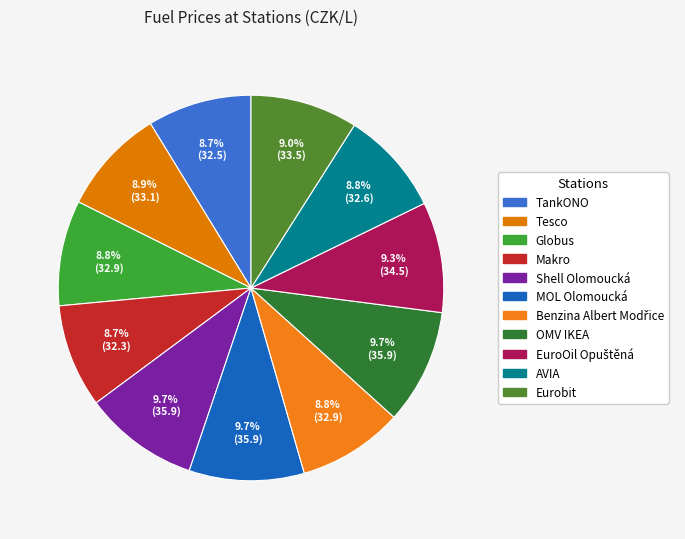

True or false: AVIA accounts for 9% of the total.

True